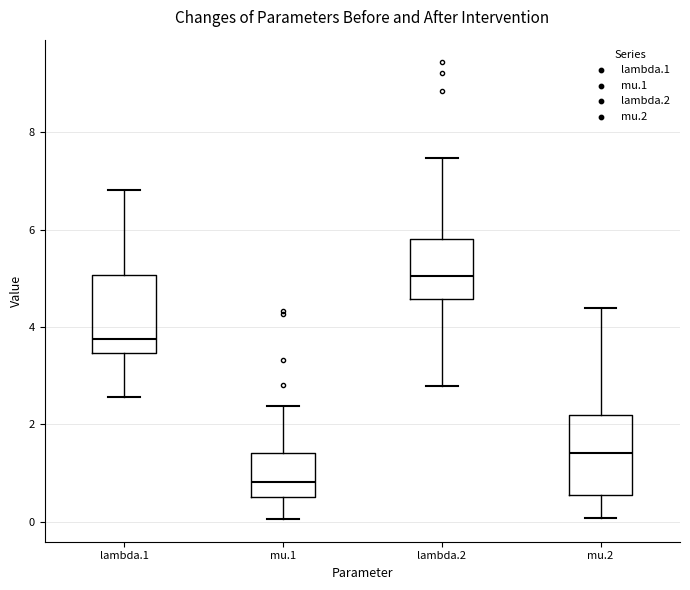

Where does the lower whisker of the box for lambda.2 end on the y-axis? The values are not printed on the chart, so give them approximately, as read against the axis.

2.8